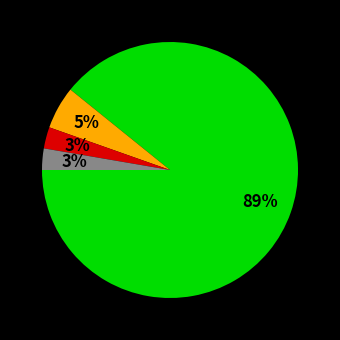

Is there any slice that represents more than half of the pie?

Yes